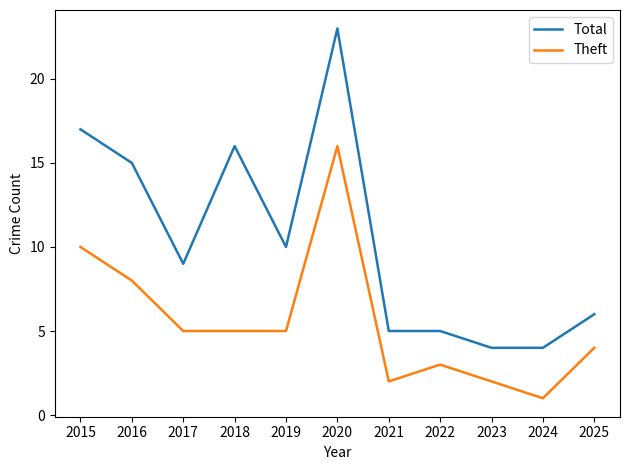

What is the greatest value displayed?

23